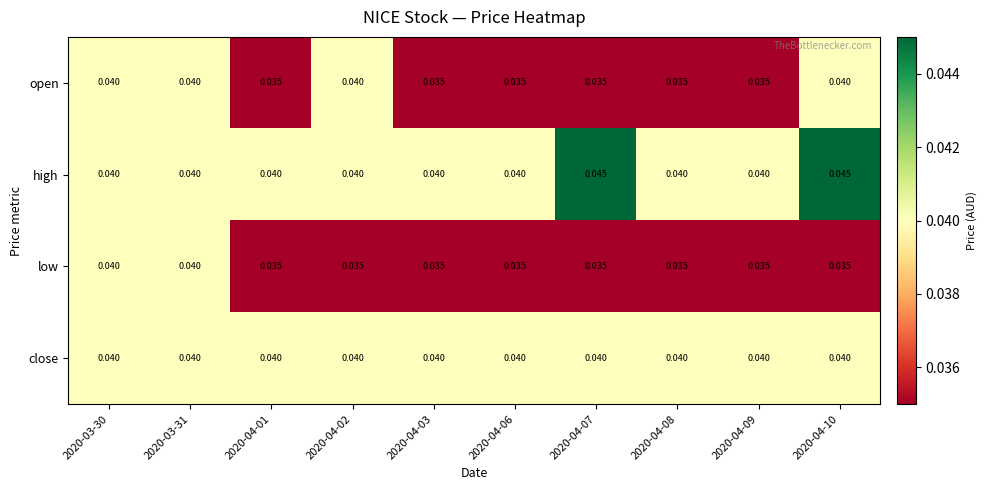

Which series has the largest total across all categories?

high